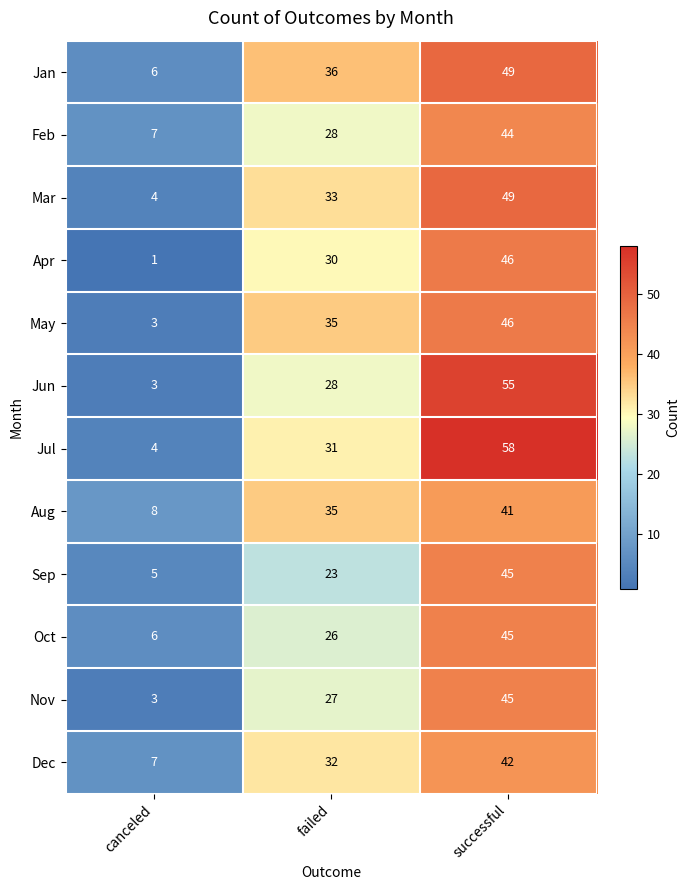

What is the approximate value of Oct at canceled, to the nearest 10?

10